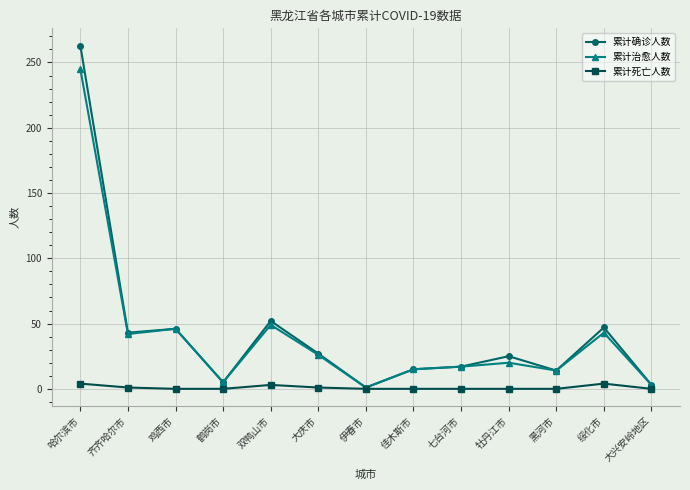

The value of 累计确诊人数 at 大庆市 is 40. True or false?

False